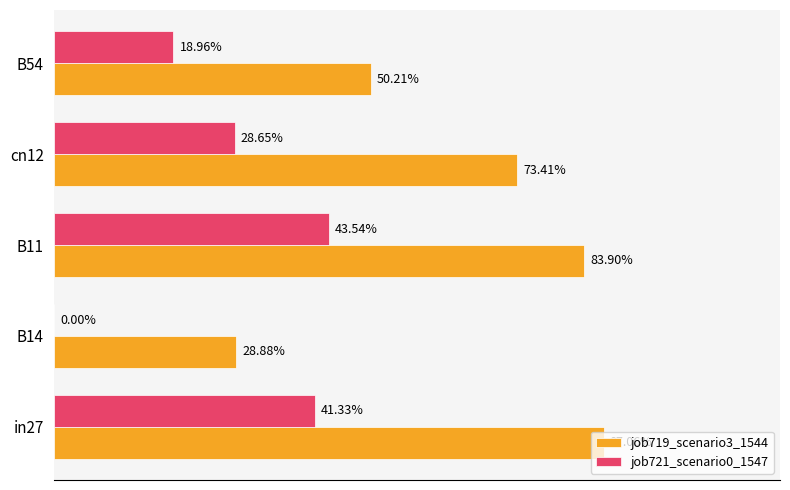

What is the maximum value for job721_scenario0_1547?

0.4